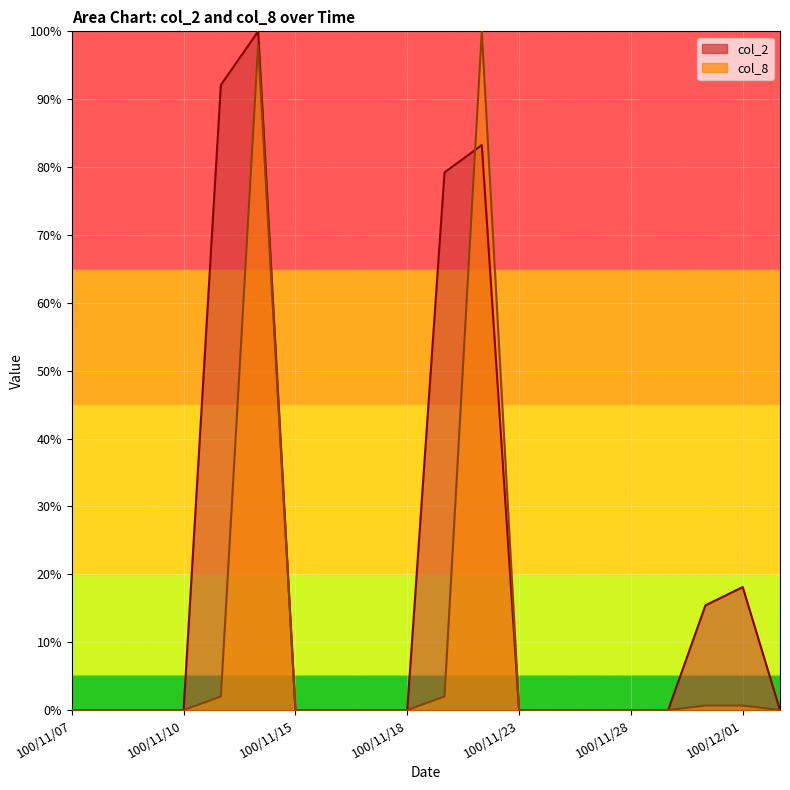

Where do col_2 and col_8 first cross each other?

100/11/21 and 100/11/22